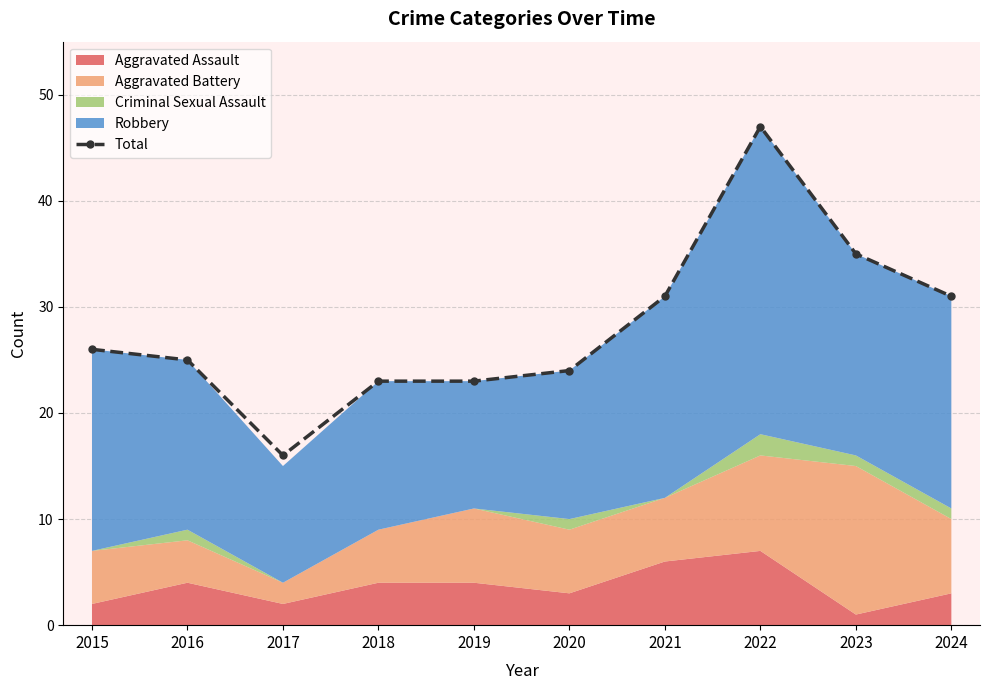

What is the smallest value displayed?

16